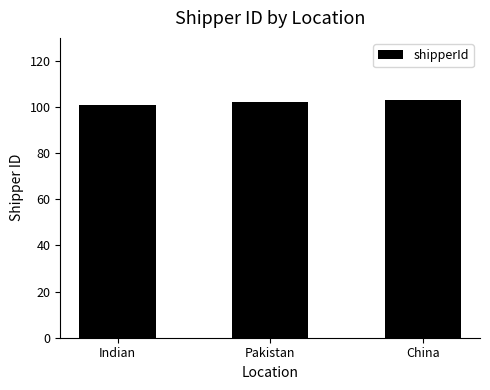

What is the sum of the values at China and Pakistan?

205